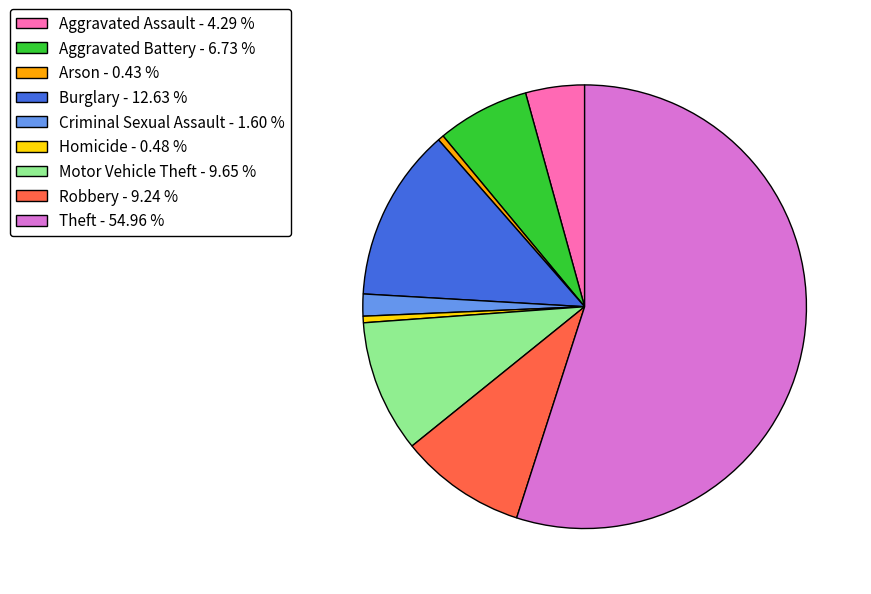

True or false: Criminal Sexual Assault accounts for 15% of the total.

False